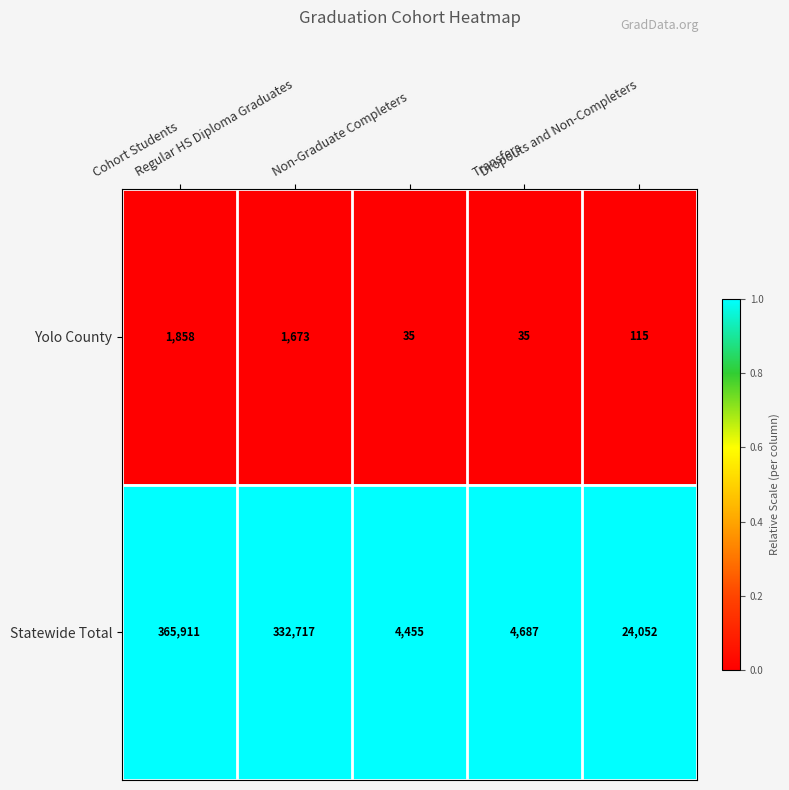

At which category is the sum across all series the highest?

Cohort Students